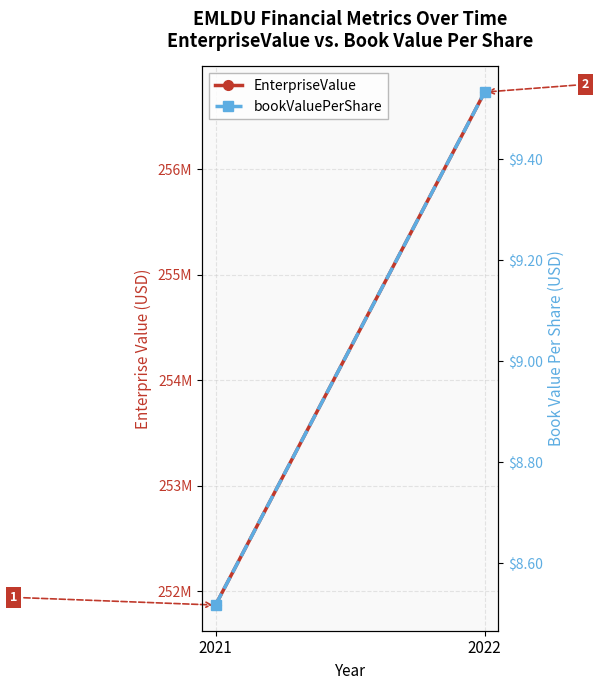

Between 2021 and 2022, which series saw the biggest shift?

EnterpriseValue